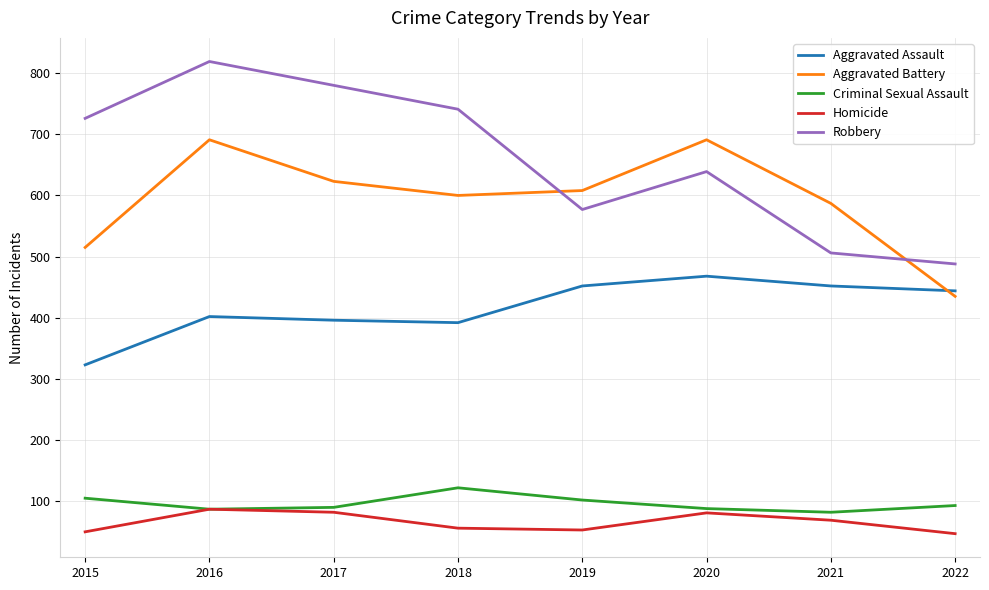

How many lines are shown in the chart?

5